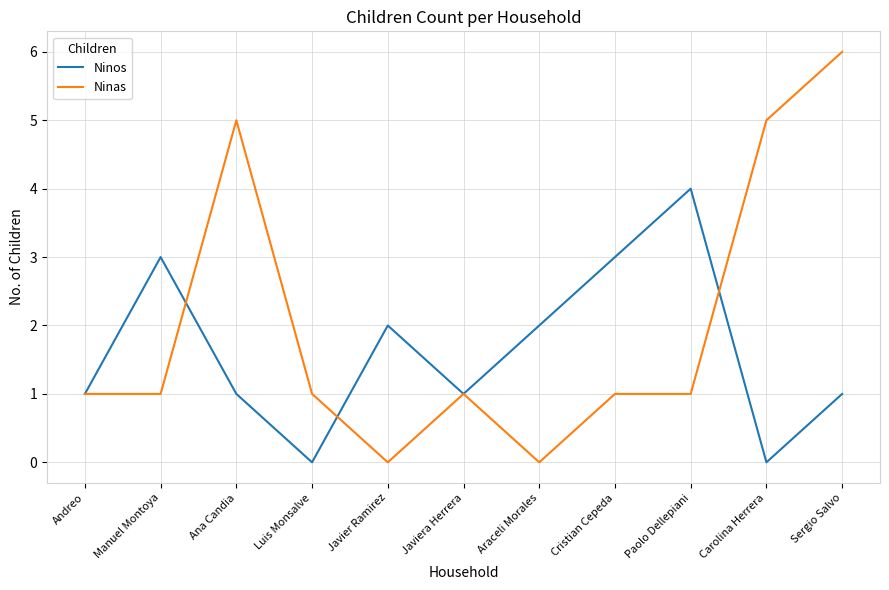

Which series ends up on top after the final intersection of Ninos and Ninas?

Ninas